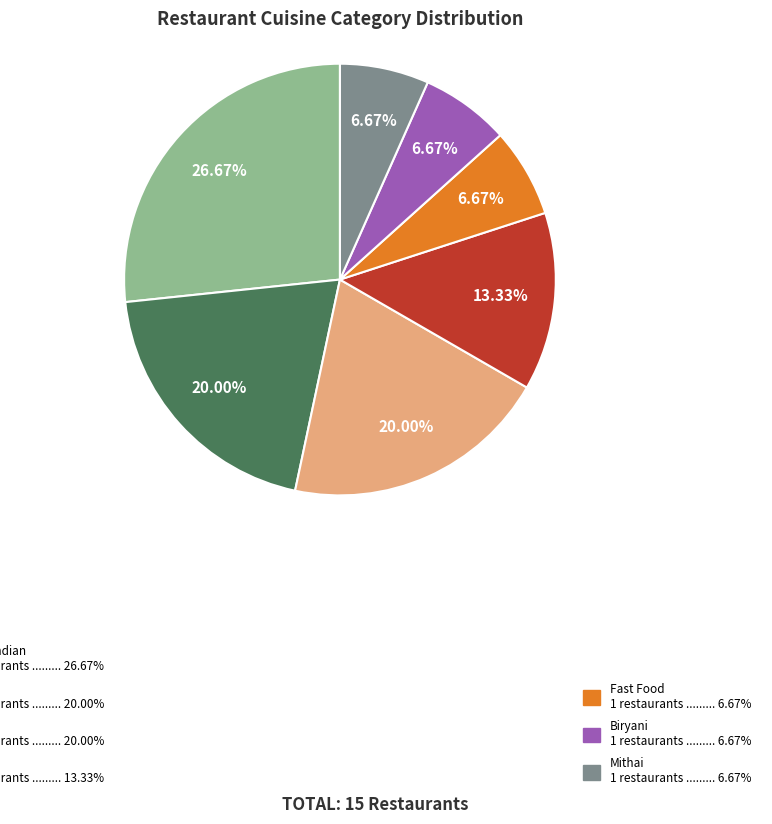

Is there a majority slice in this chart?

No